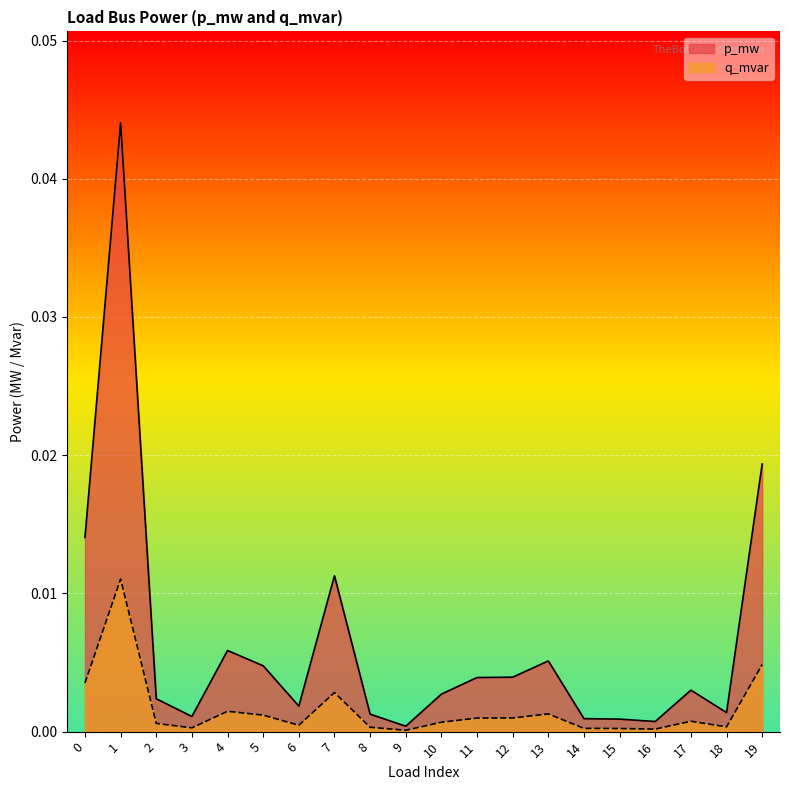

Is the value of p_mw at 6 greater than the value of q_mvar at 16?

Yes